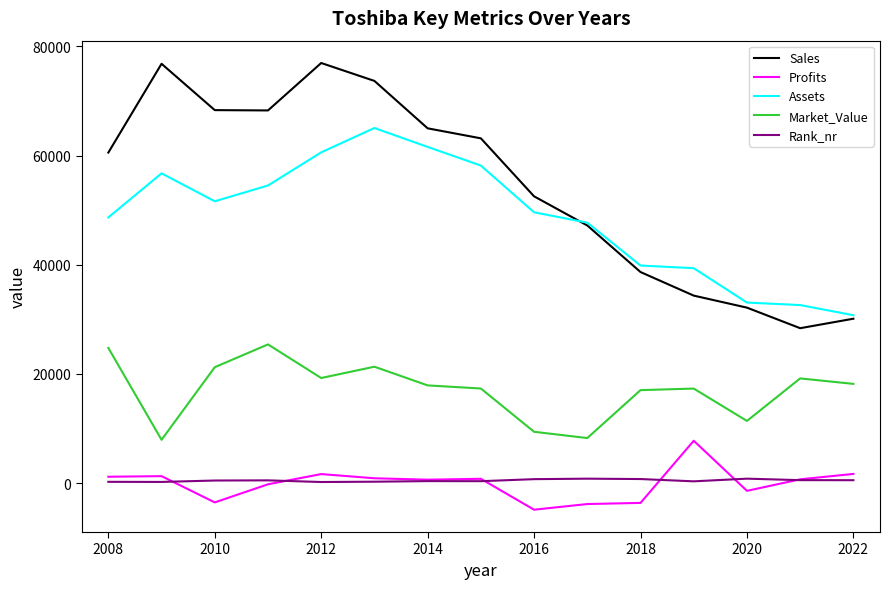

Which series has the largest total across all categories?

Sales